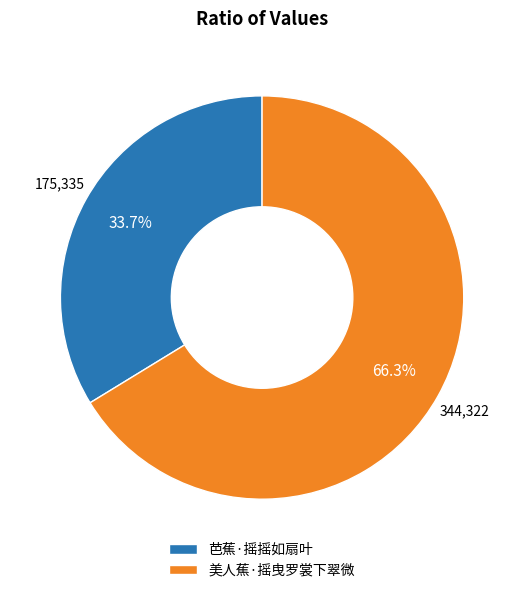

Combined, what portion of the pie is 美人蕉·摇曳罗裳下翠微 and 芭蕉·摇摇如扇叶?

100.0%